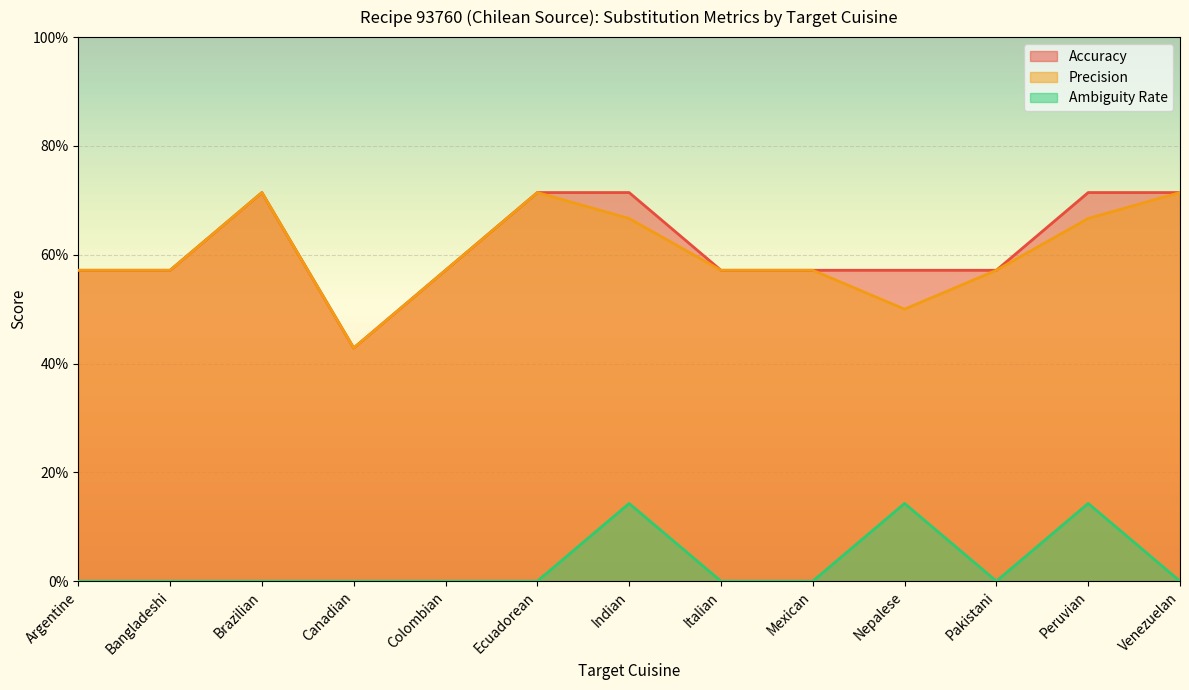

What is the sum of the Precision values at Canadian and Nepalese?

0.9